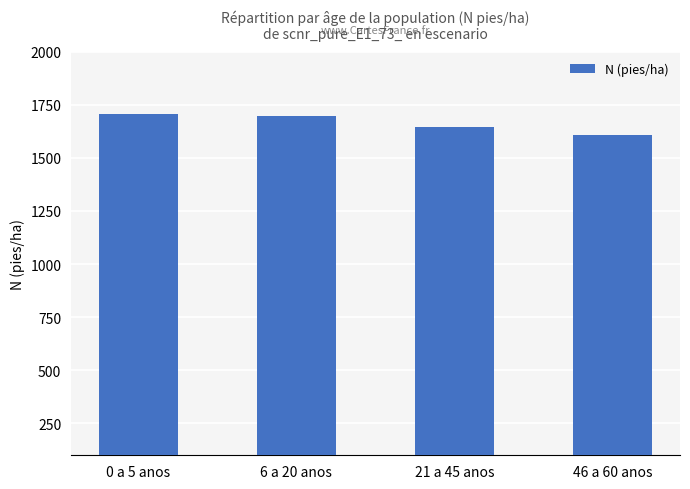

What position from the left is 46 a 60 anos?

4